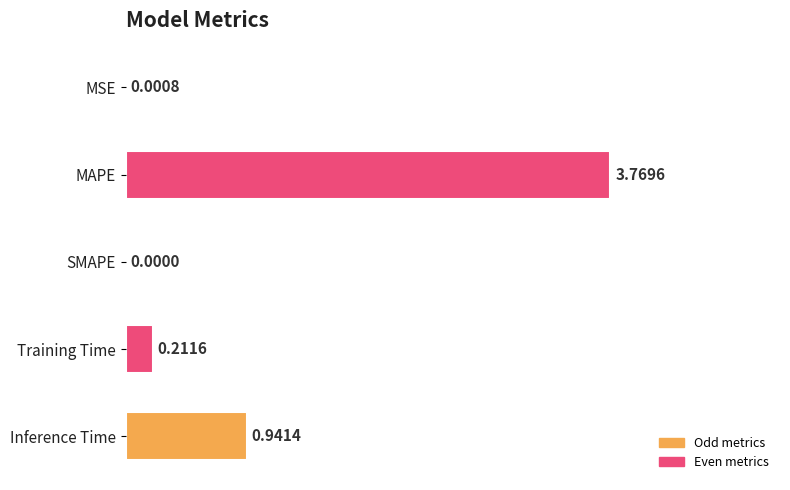

At which category does the chart reach its peak across all series?

MAPE